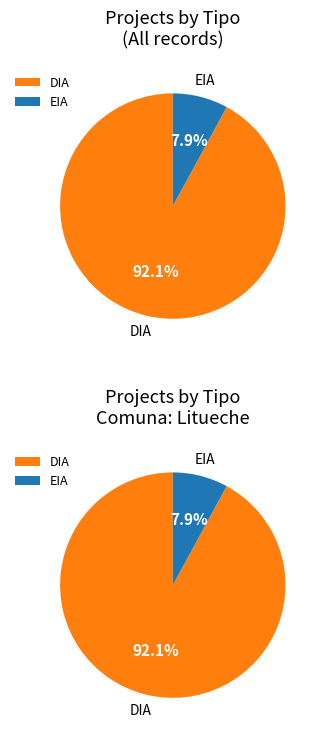

Is it true that EIA is 12% of the pie?

False